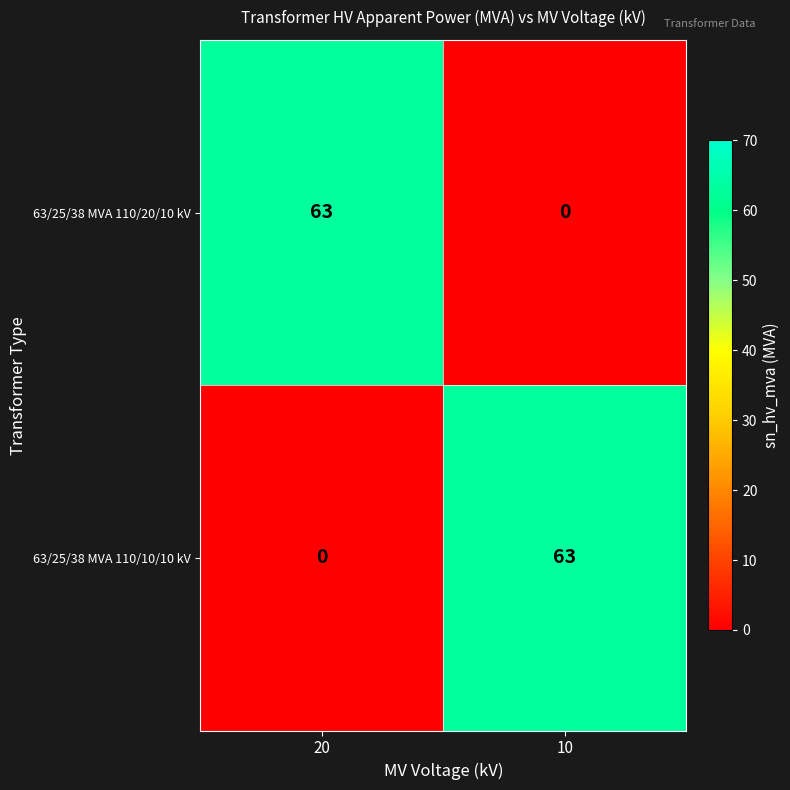

What is the total value across all series at 10?

63